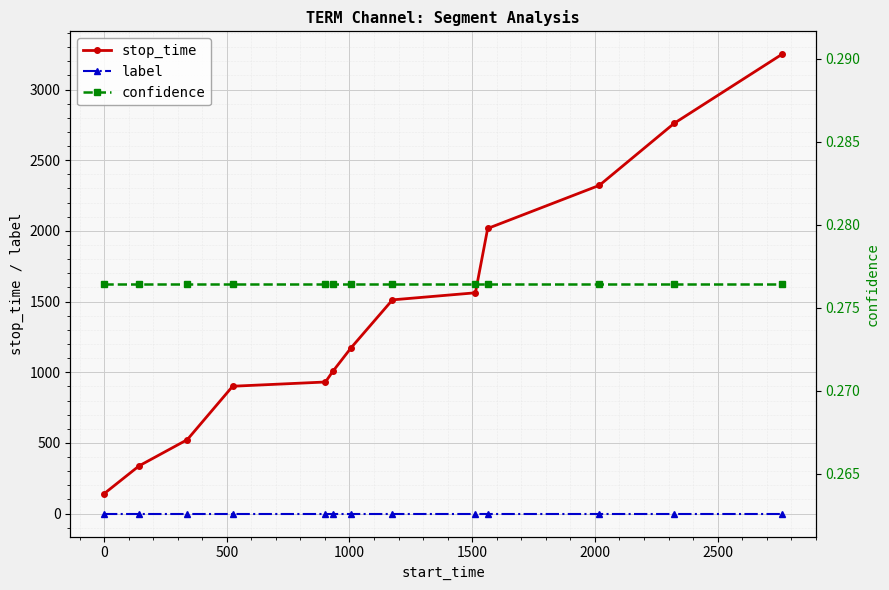

How many lines are shown in the chart?

3